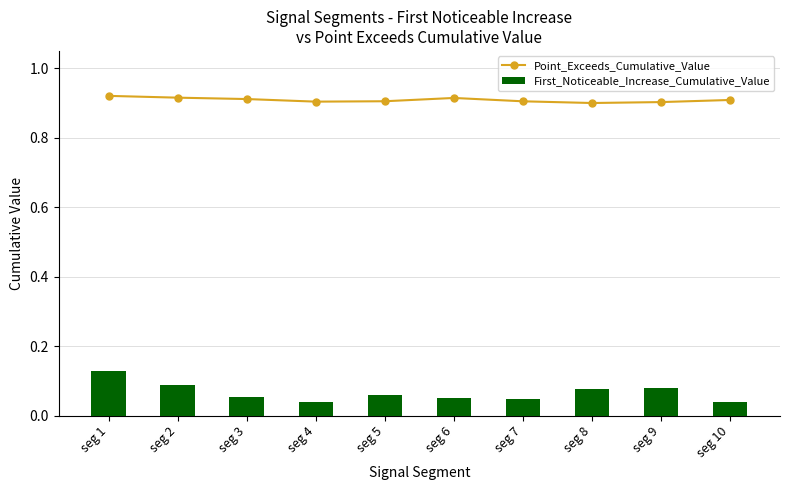

Is the value of Point_Exceeds_Cumulative_Value at seg 6 greater than the value of First_Noticeable_Increase_Cumulative_Value at seg 3?

Yes